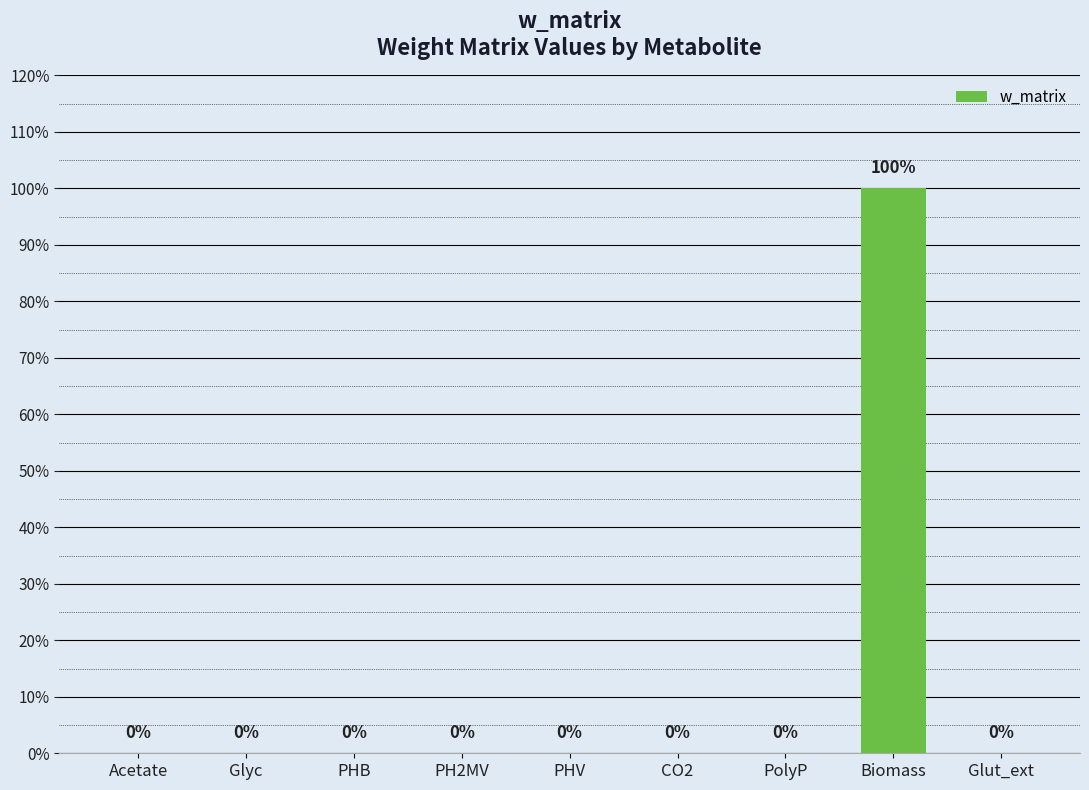

Is it true that the value at Glut_ext is 0?

True